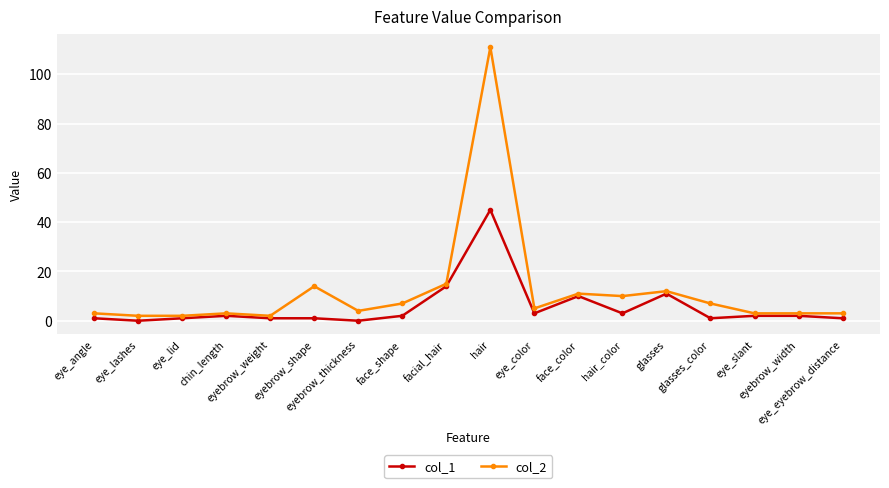

True or false: col_2 has more than 0 points higher than both neighbors.

True